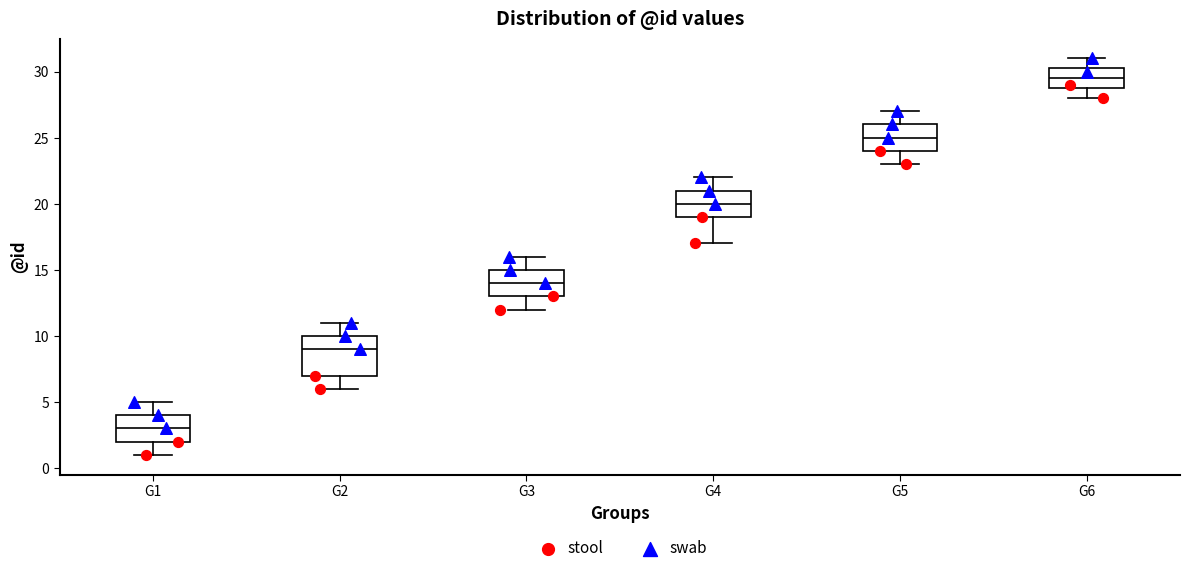

Reading left to right, transcribe this box plot: for each box, give where its median line is, the range the box spans, and where its two whiskers end, as read against the y-axis. The values are not printed on the chart, so give them approximately, as read against the axis.

G1: median 3.0, box 2.0 to 4.0, whiskers 1.0 to 5.0
G2: median 9.0, box 7.0 to 10.0, whiskers 6.0 to 11.0
G3: median 14.0, box 13.0 to 15.0, whiskers 12.0 to 16.0
G4: median 20.0, box 19.0 to 21.0, whiskers 17.0 to 22.0
G5: median 25.0, box 24.0 to 26.0, whiskers 23.0 to 27.0
G6: median 29.5, box 29.0 to 30.5, whiskers 28.0 to 31.0